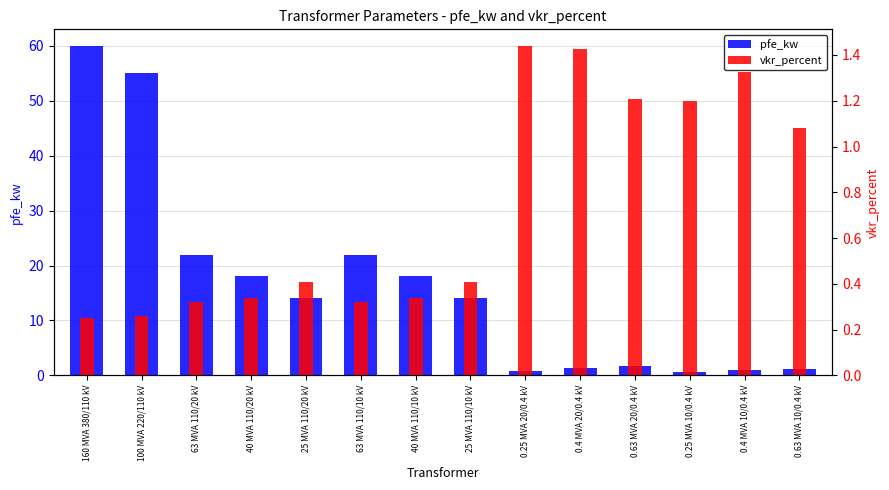

Reading left to right, what are all the values shown in this chart?

pfe_kw: 60.0	55.0	22.0	18.0	14.0	22.0	18.0	14.0	0.8	1.4	1.6	0.6	0.9	1.2
vkr_percent: 0.2	0.3	0.3	0.3	0.4	0.3	0.3	0.4	1.4	1.4	1.2	1.2	1.3	1.1